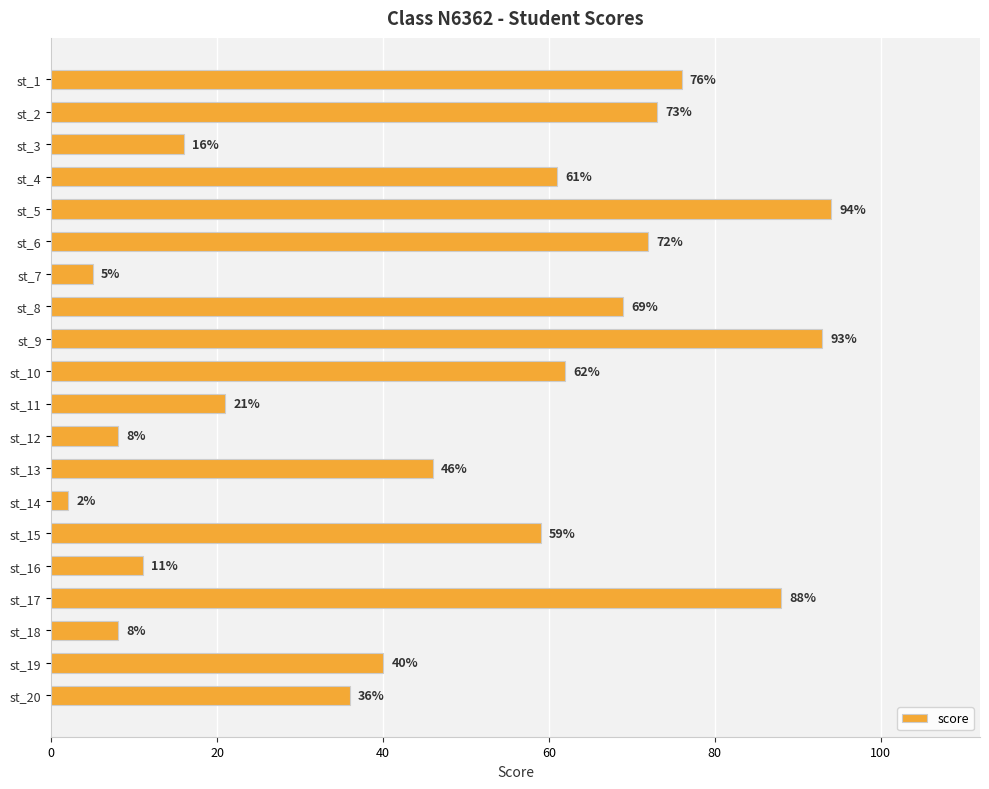

What is the maximum value shown in the chart?

94